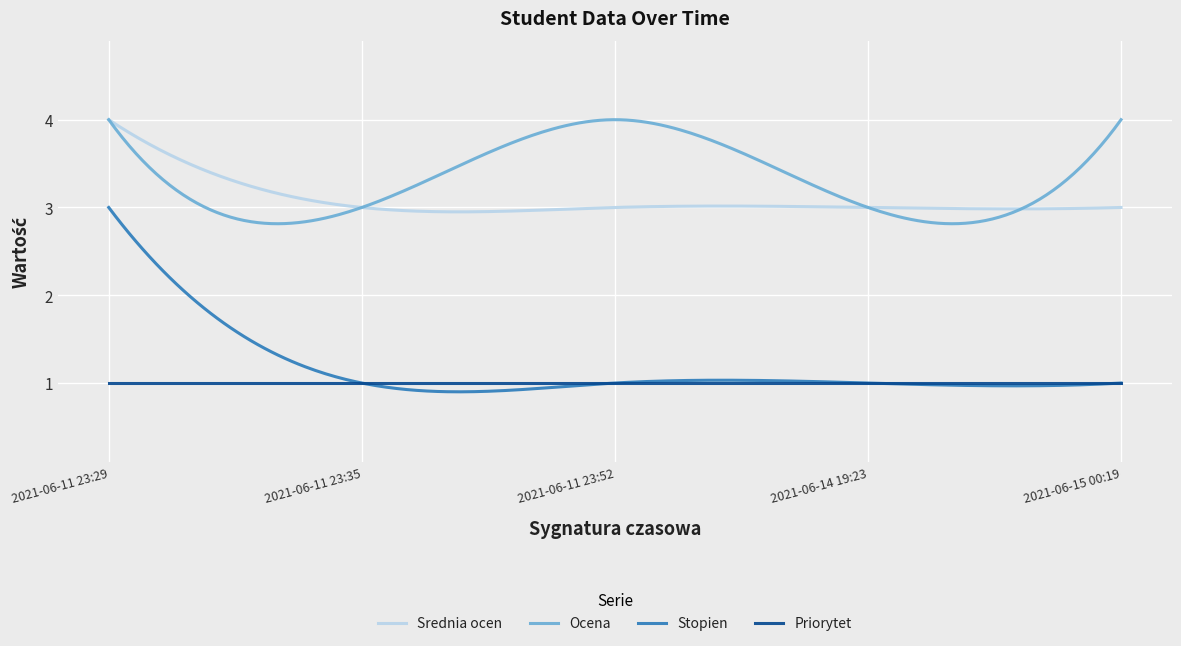

True or false: Stopien and Ocena cross at least once.

False